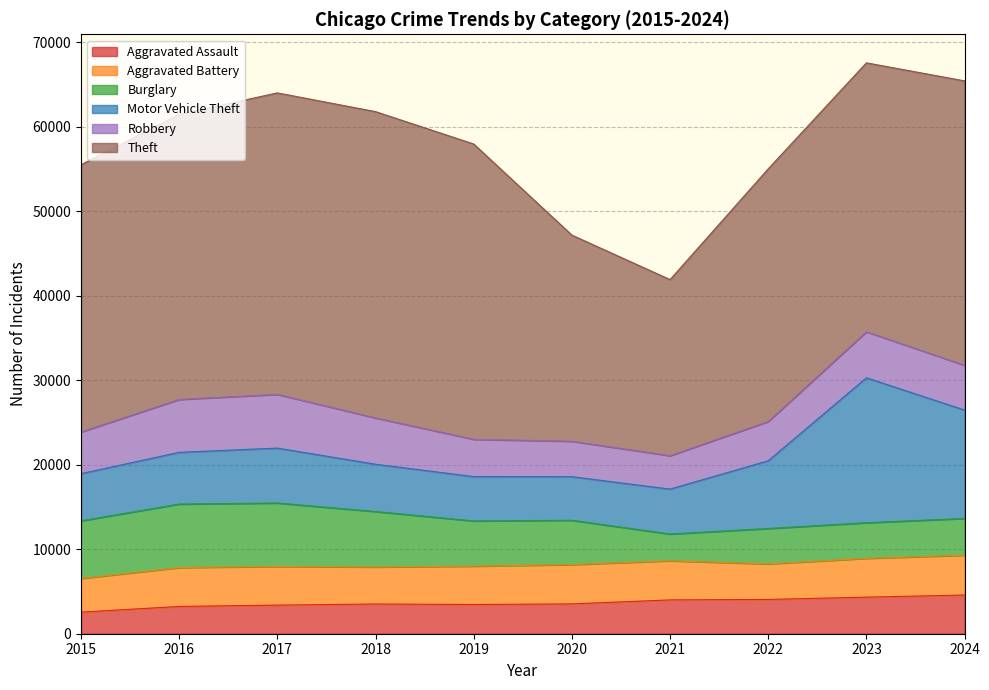

At which category is the sum across all series the highest?

2023